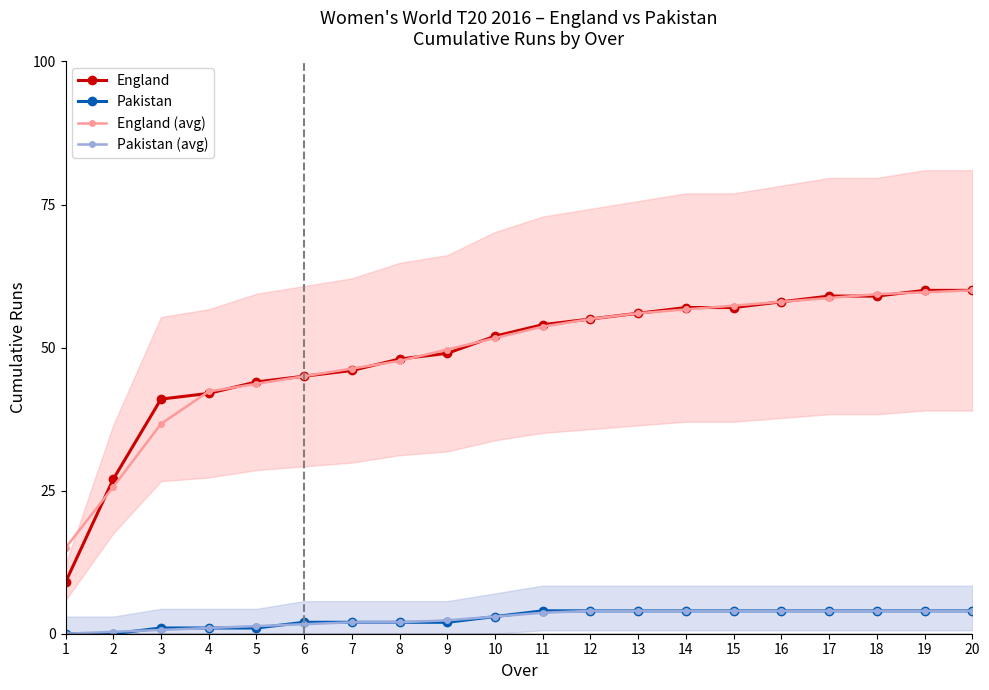

The England series shows 27.0 at 2. True or false?

True